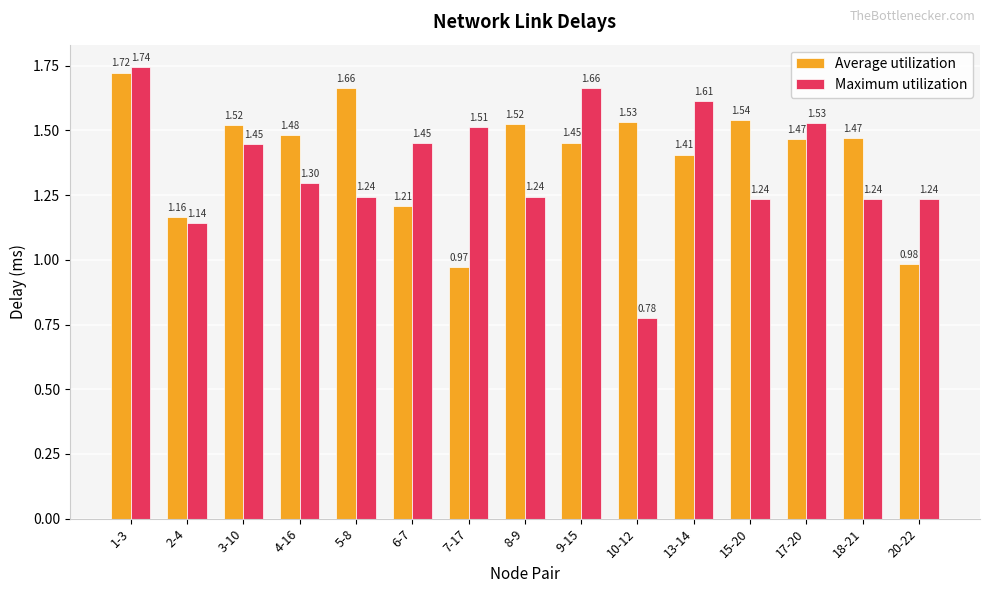

Which series has the largest range (max minus min)?

Maximum utilization